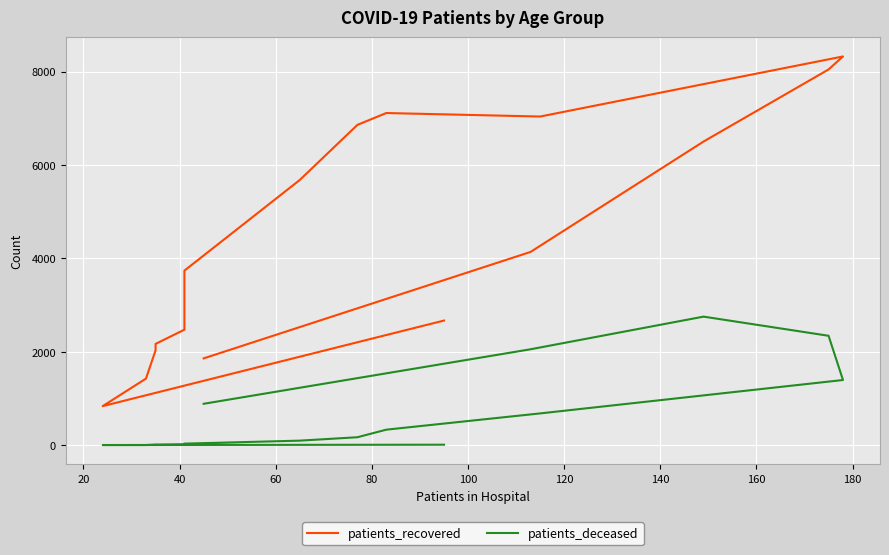

In patients_recovered, how many points are lower than both neighbors (excluding endpoints)?

2